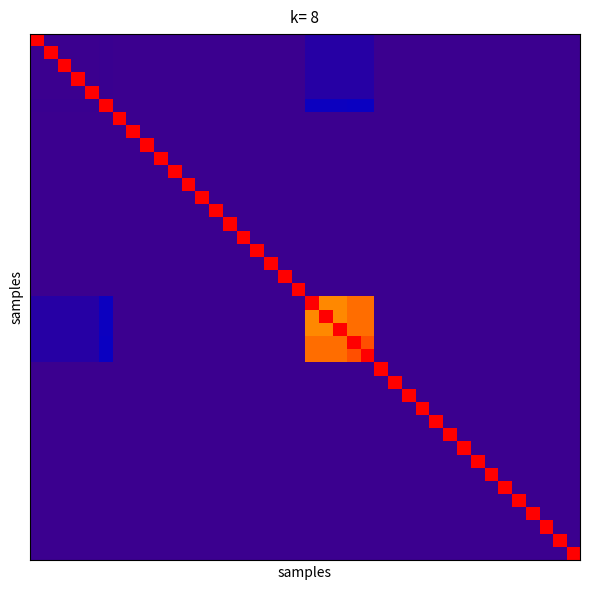

How many data points does each series have?

40